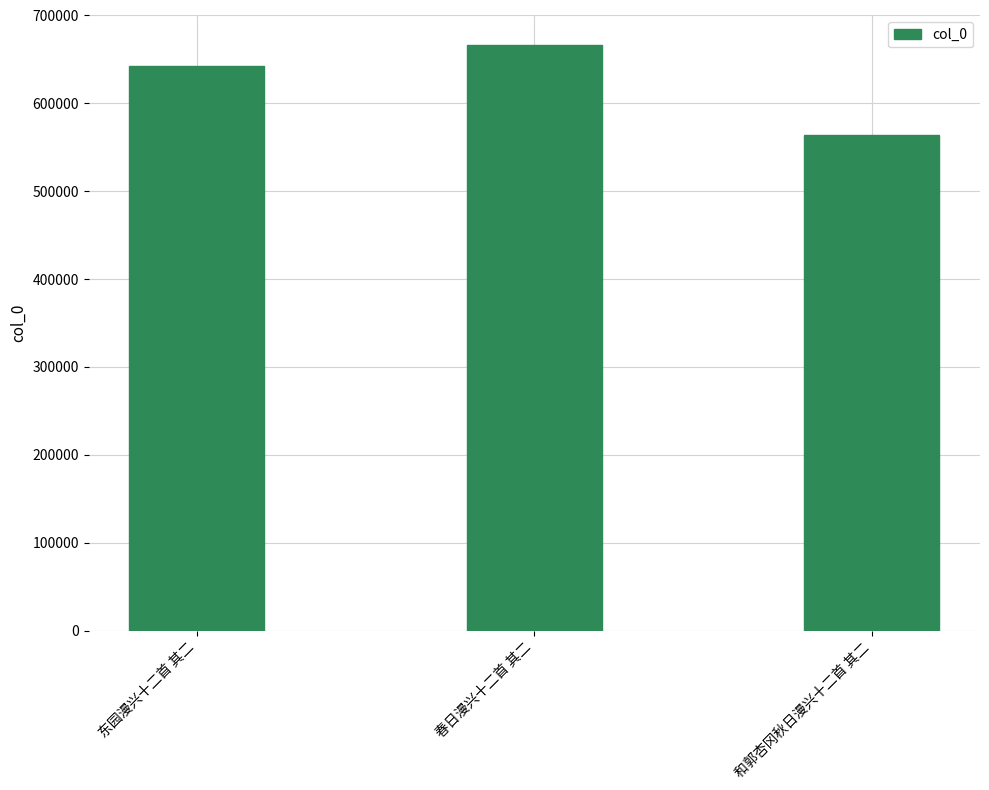

Read the value at 春日漫兴十二首 其二.

666780